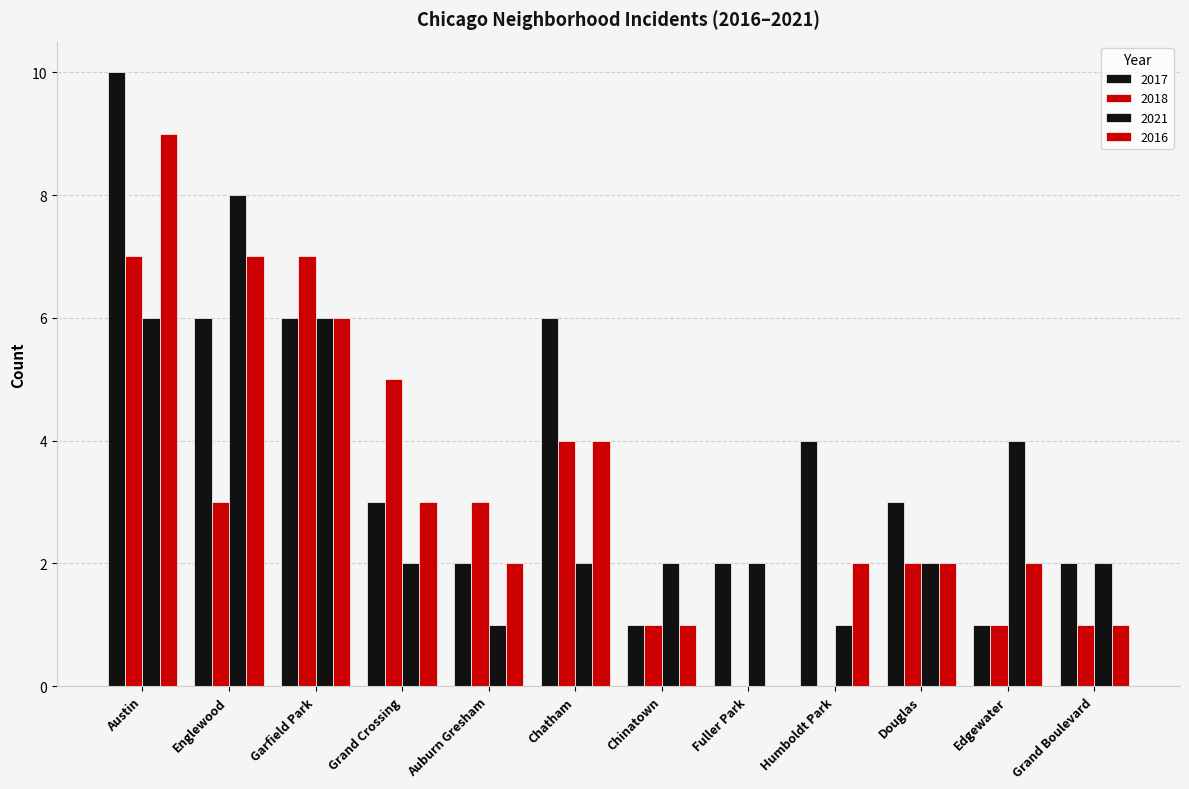

What is the total value across all series at Douglas?

9